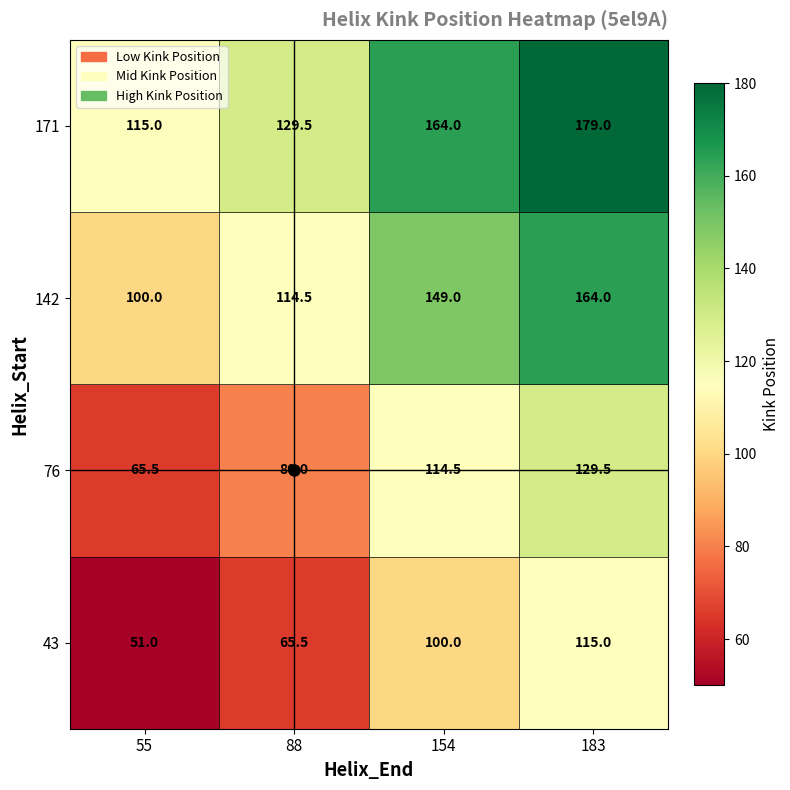

What is the average value of the 43 series?

82.9